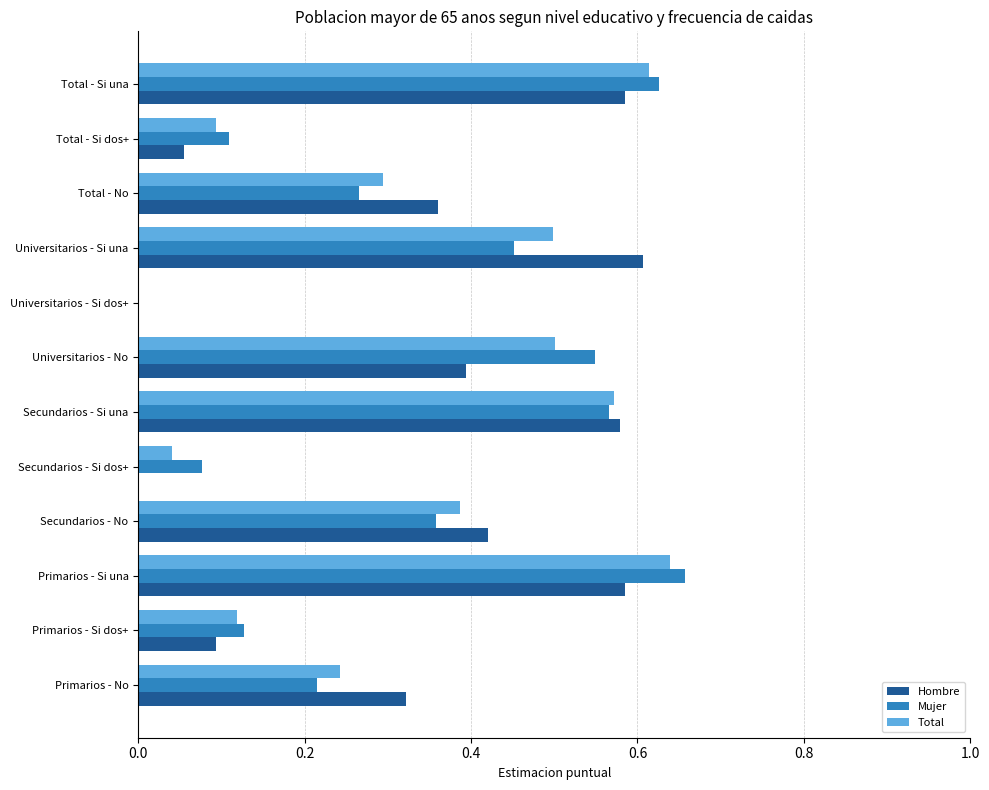

The value of Mujer at Primarios - Si dos+ is 0.2. True or false?

False